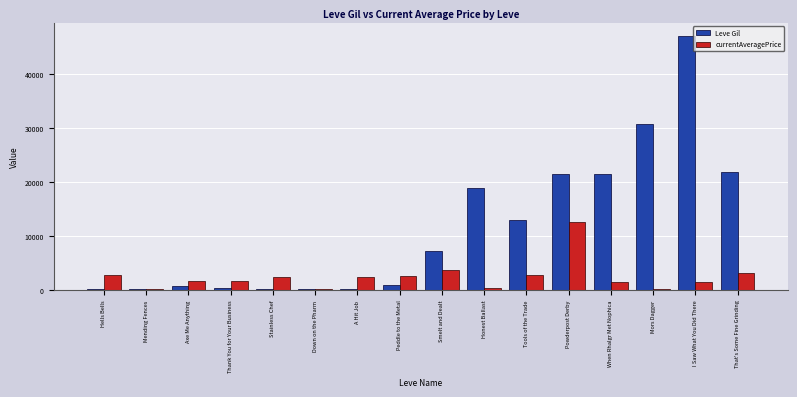

The value of Leve Gil at When Rhalgr Met Nophica is 37575.9. True or false?

False